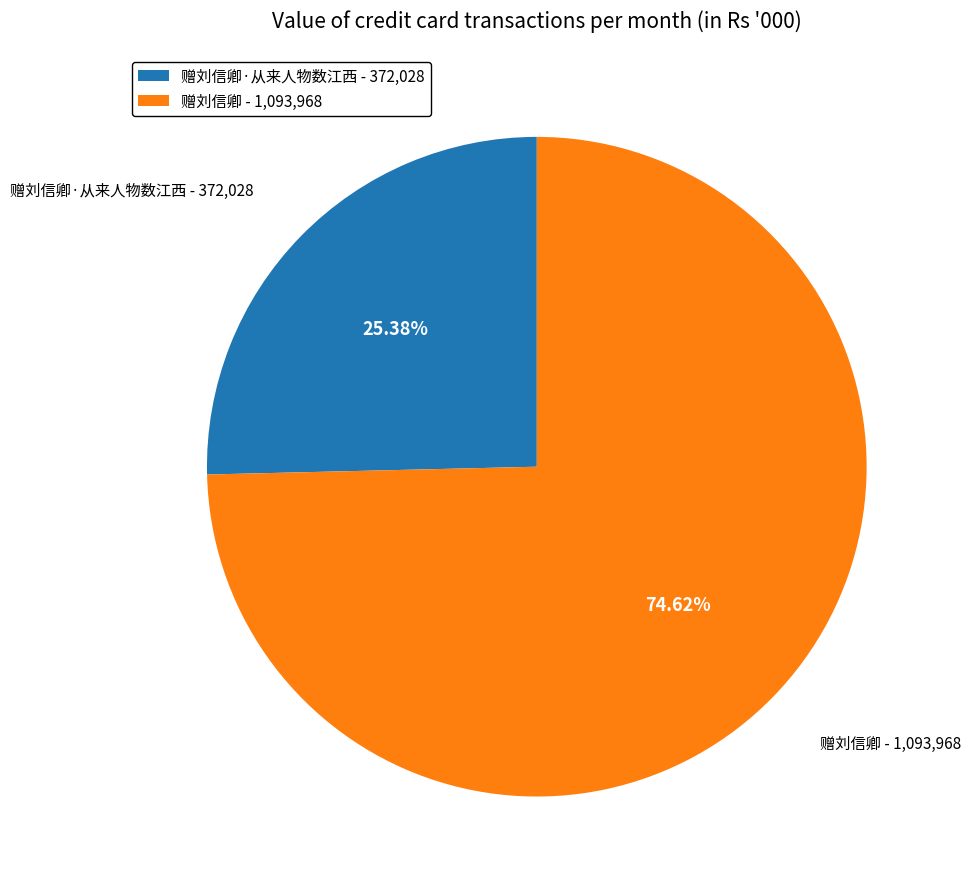

Does any single category account for the majority?

Yes